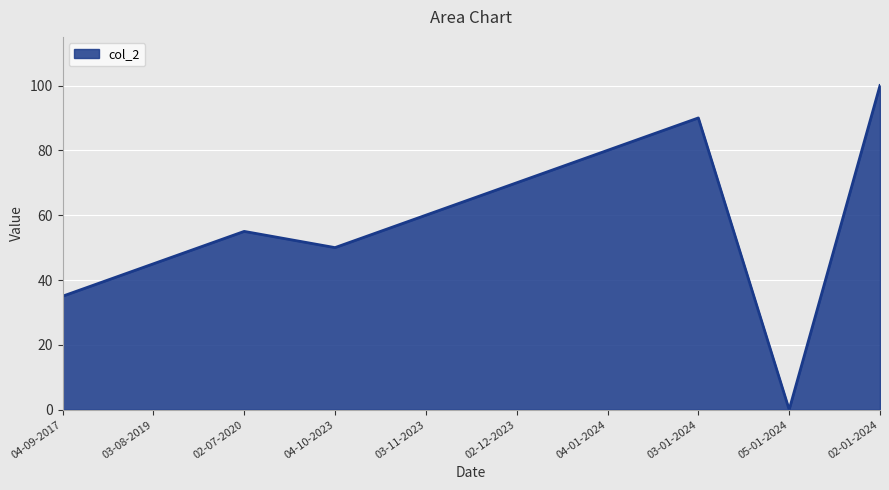

Reading right to left, what are all the values shown in this chart?

02-01-2024=100	05-01-2024=0	03-01-2024=90	04-01-2024=80	02-12-2023=70	03-11-2023=60	04-10-2023=50	02-07-2020=55	03-08-2019=45	04-09-2017=35